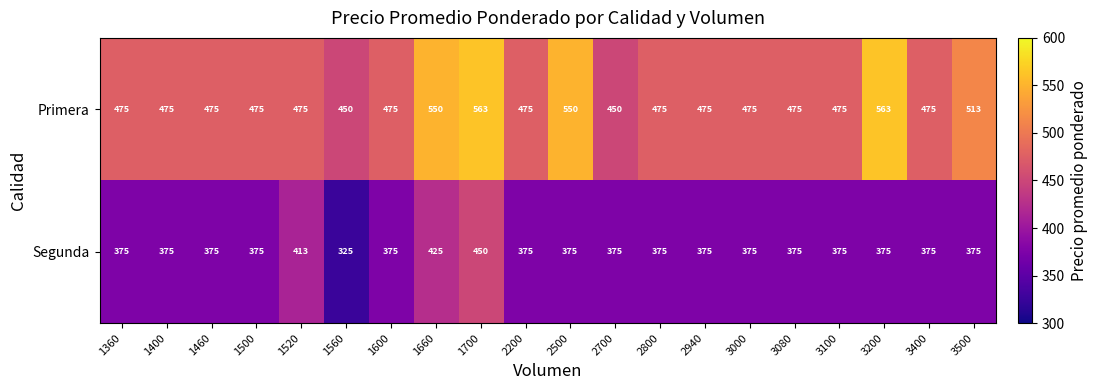

What is the difference between the highest and lowest values at 2500?

175